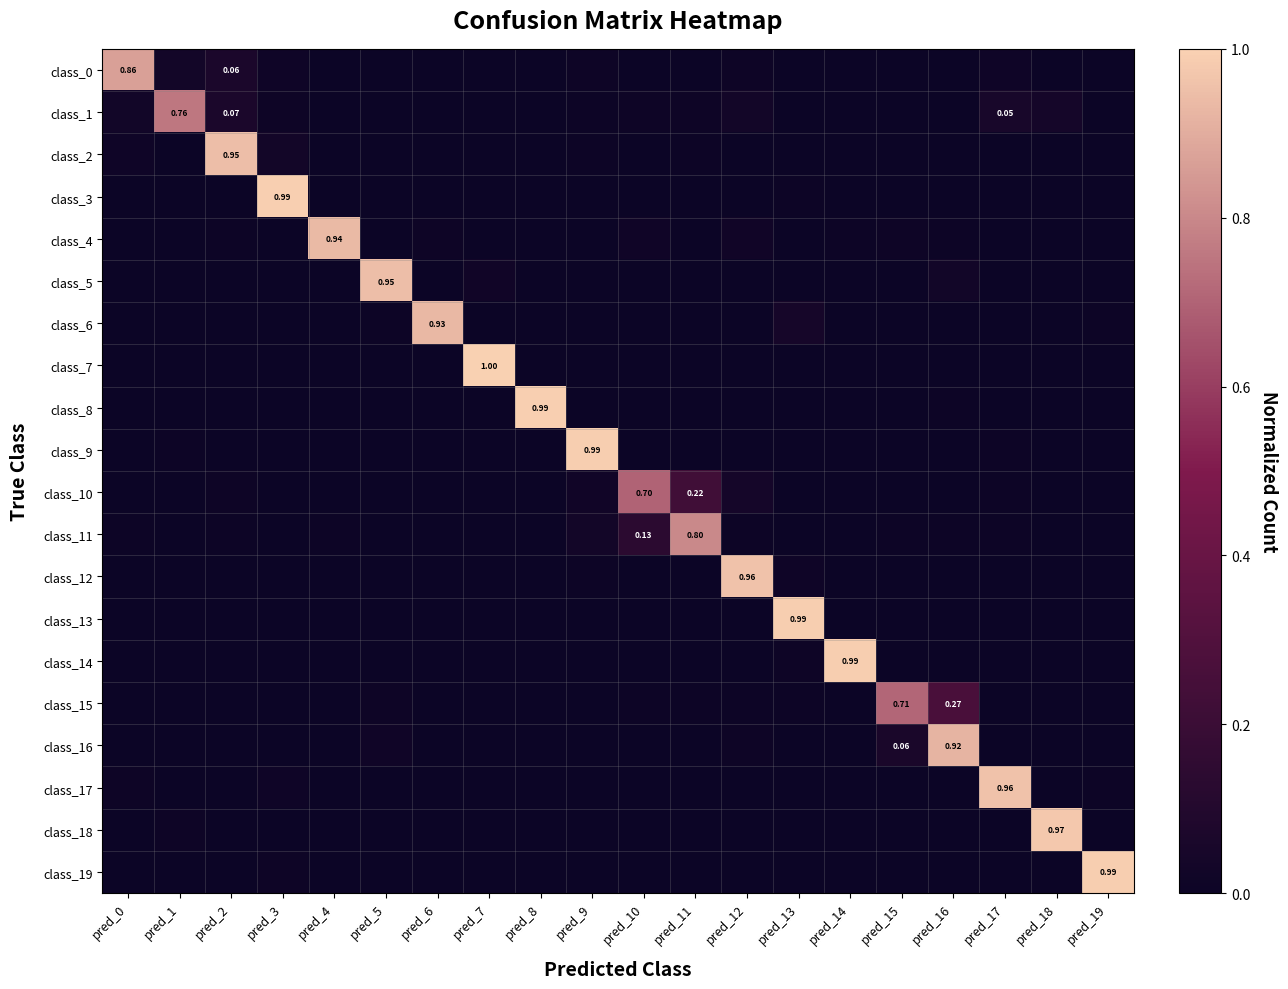

Which series has the largest total across all categories?

class_0